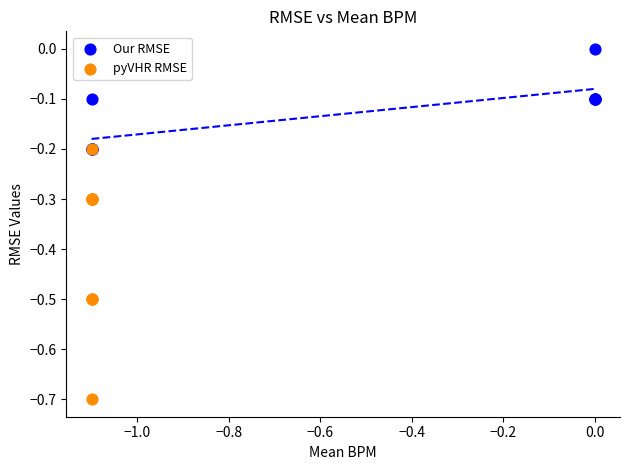

What are all the series names shown in the legend?

Our RMSE, pyVHR RMSE